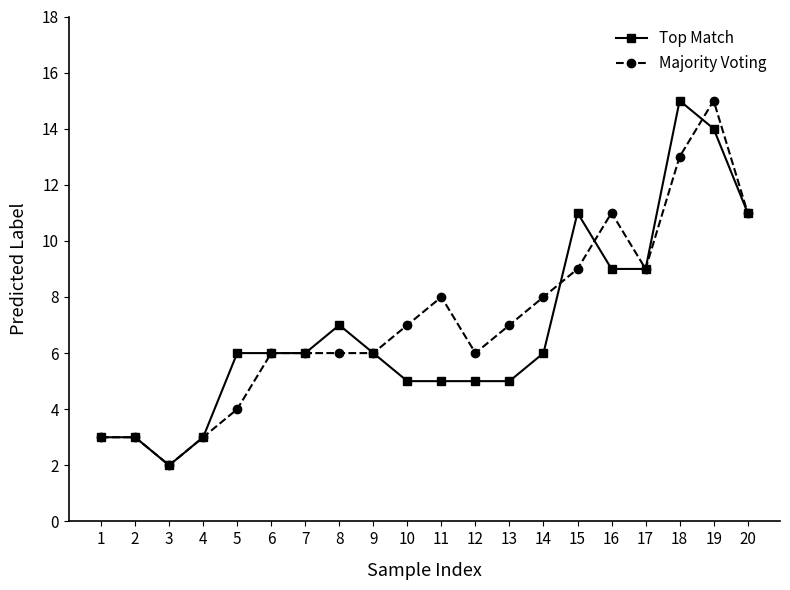

What is the total value across all series at 19?

29